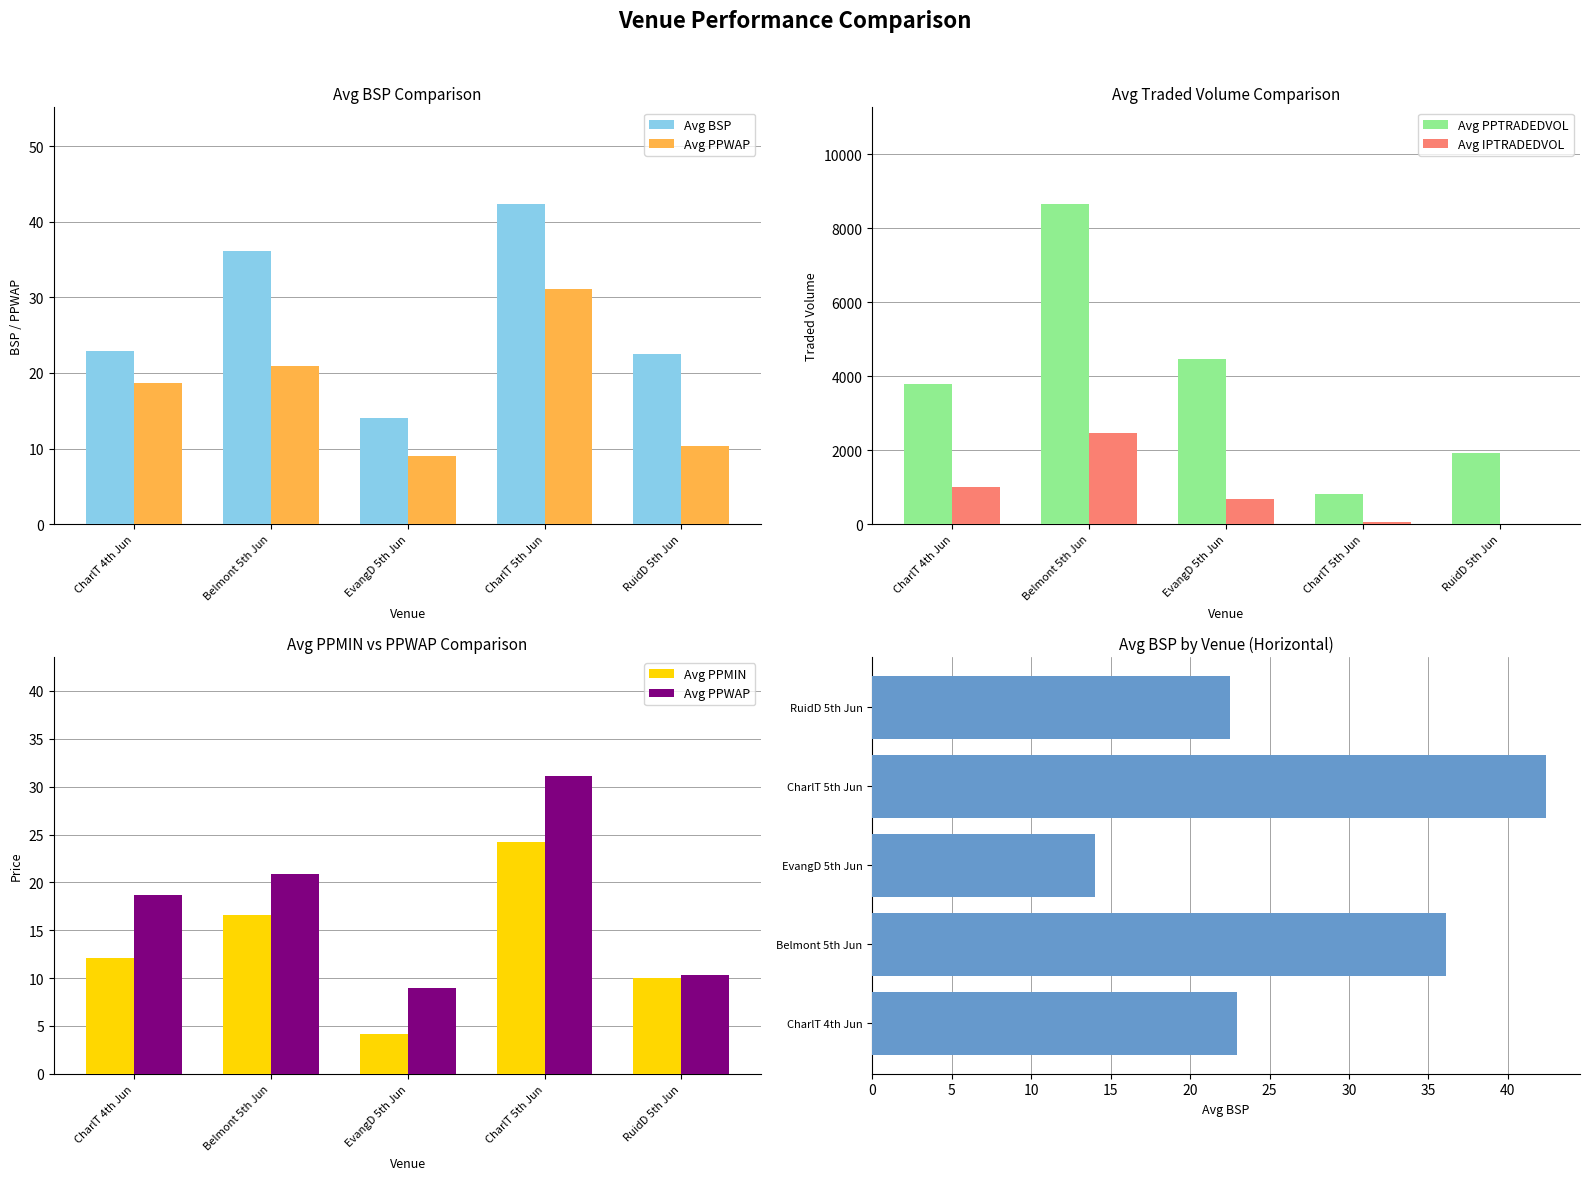

At which label does Avg IPTRADEDVOL reach its minimum?

RuidD 5th Jun